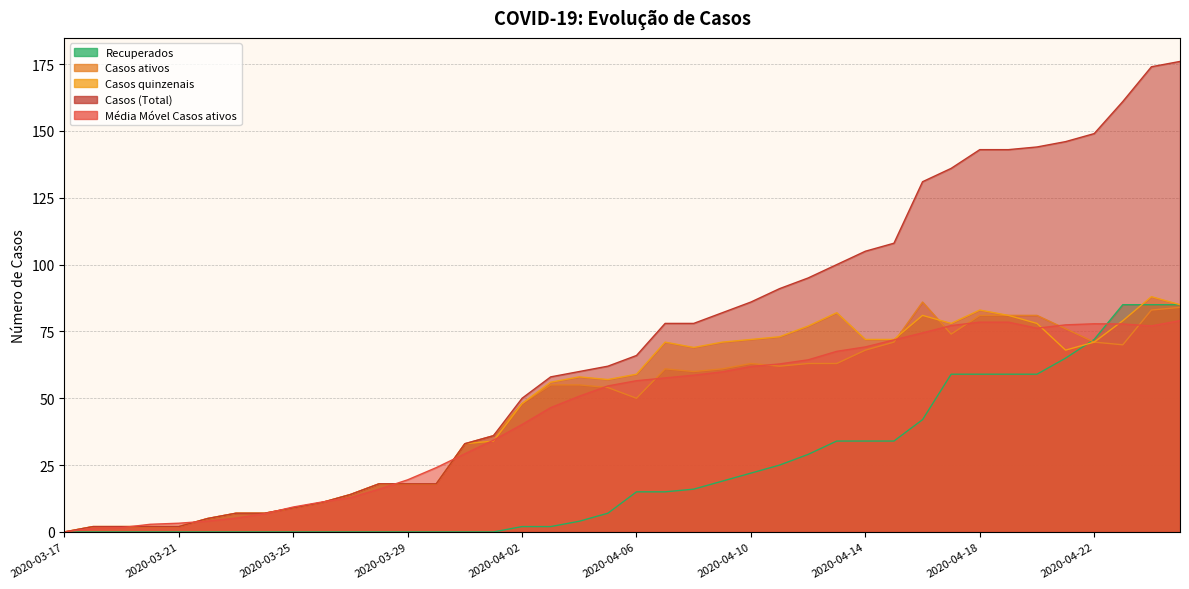

What is the label of the 10th point from the right?

2020-04-16